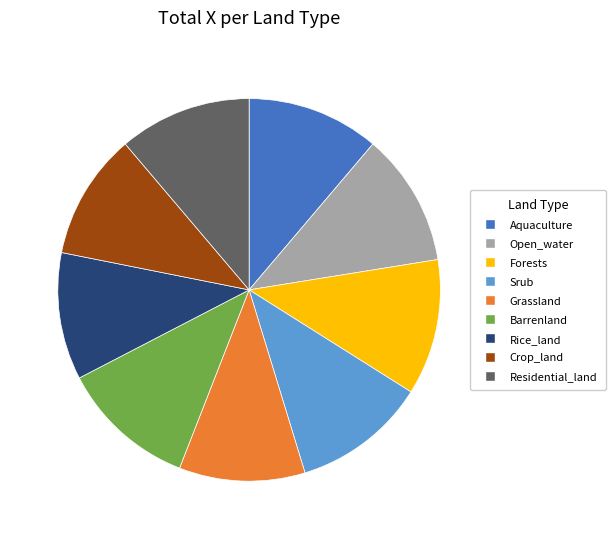

Count the number of slices in the pie.

9